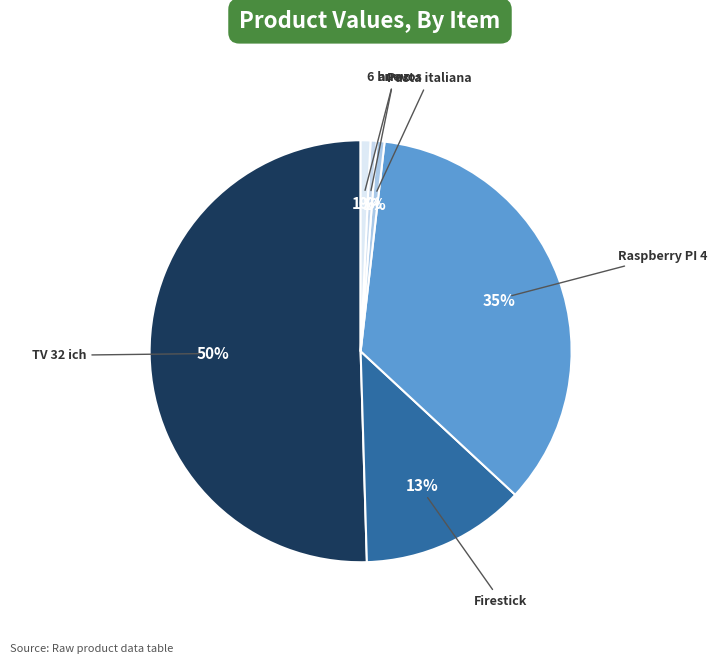

To the nearest percent, what is the difference between the largest and smallest slice percentages?

50%